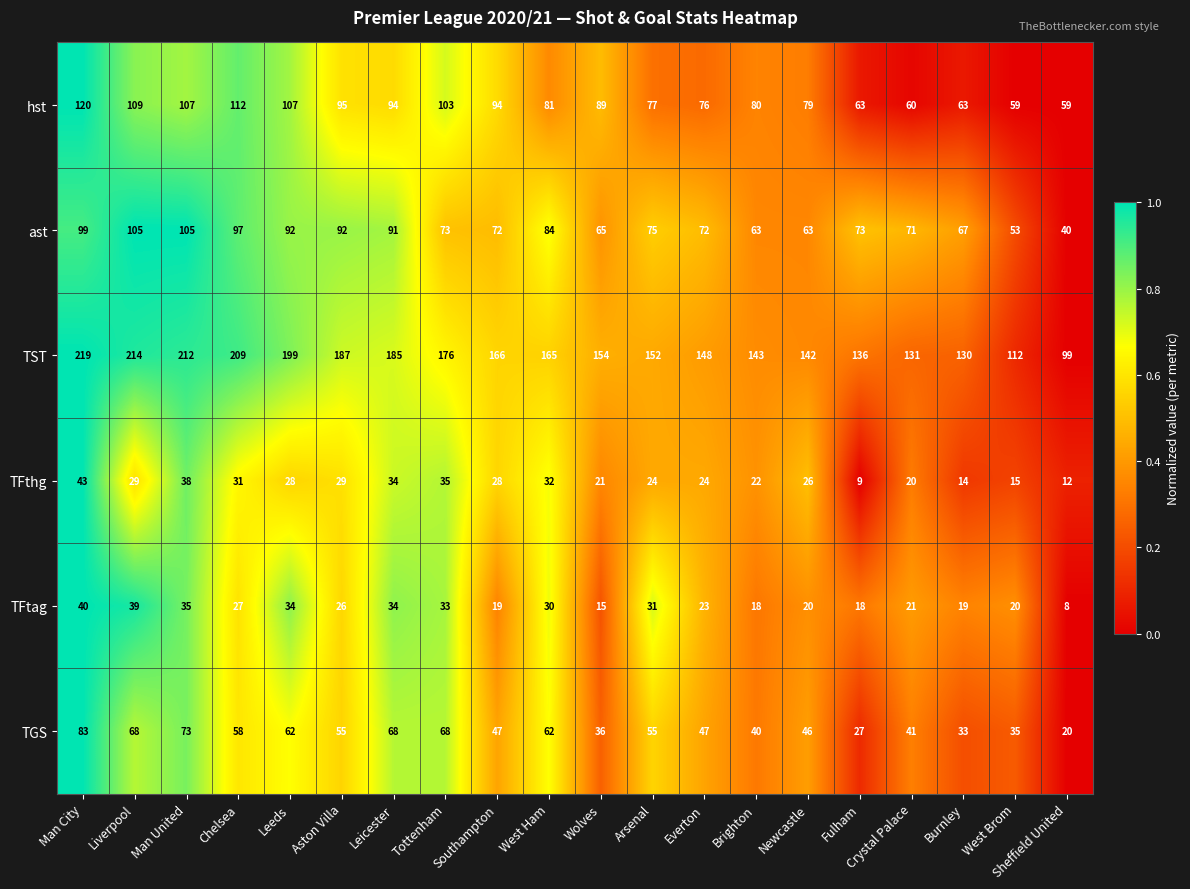

What is the total value across all series at Aston Villa?

484